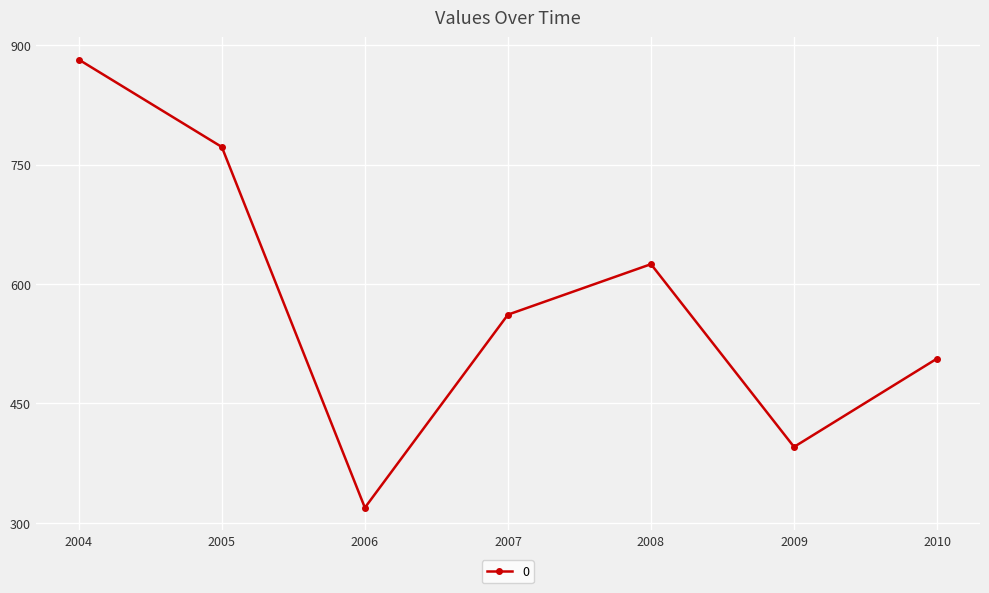

What is the value of the 7th point from the left?

506.4